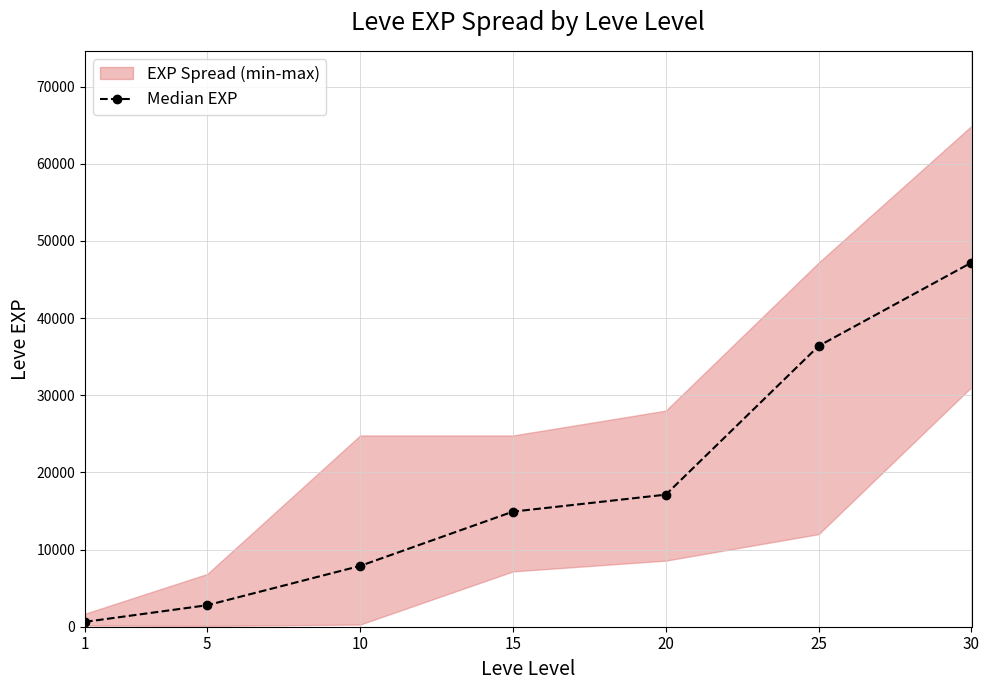

What is the sum of all values?

126930